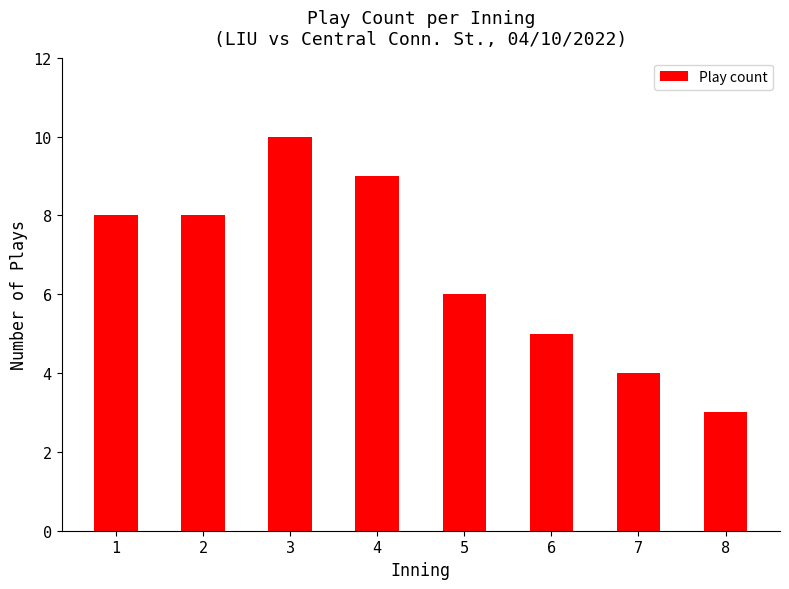

Where is the data nearest to the value 6?

5